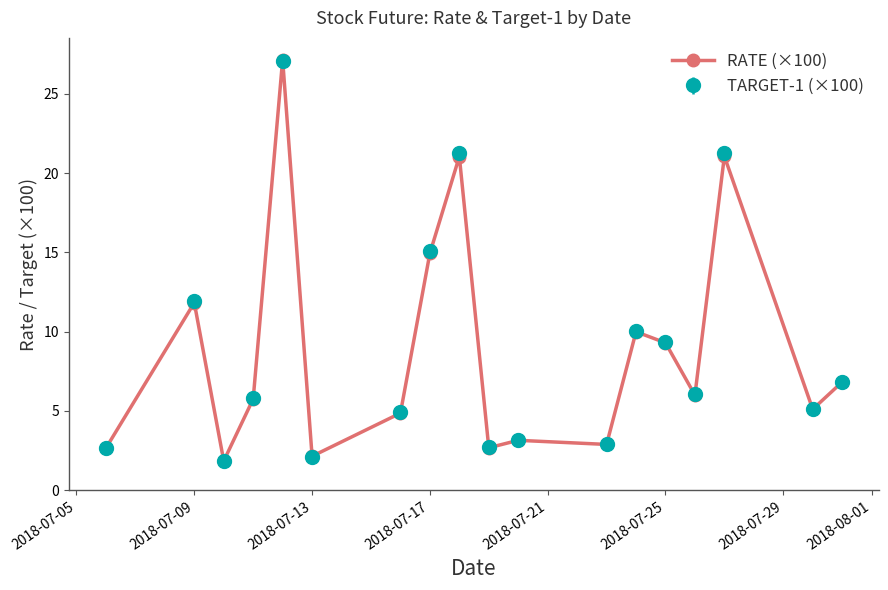

Which series has the largest range (max minus min)?

RATE (×100)